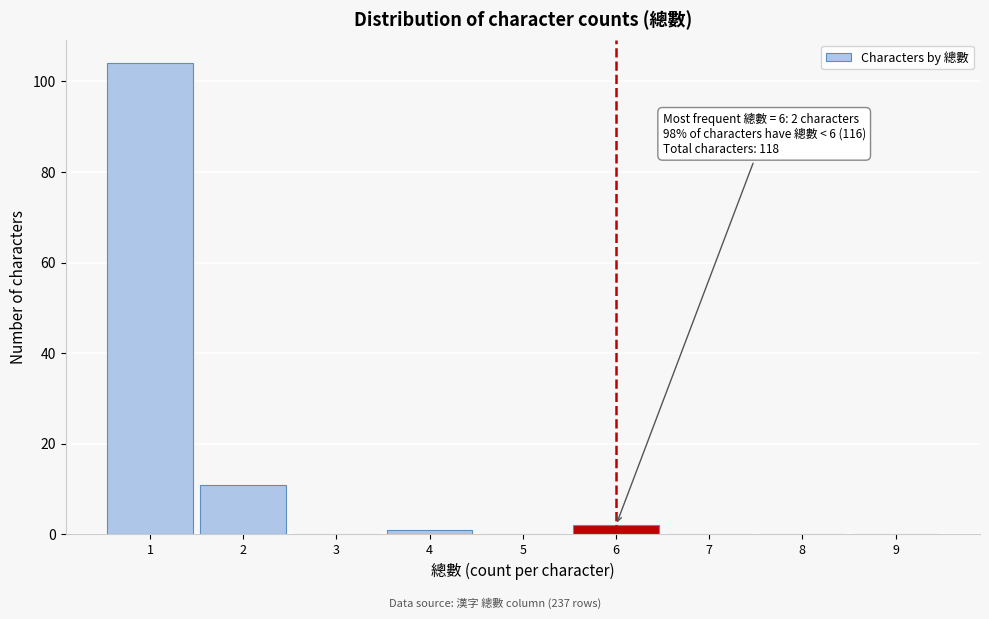

Which range on the x-axis has the tallest bar?

0.5 to 1.5